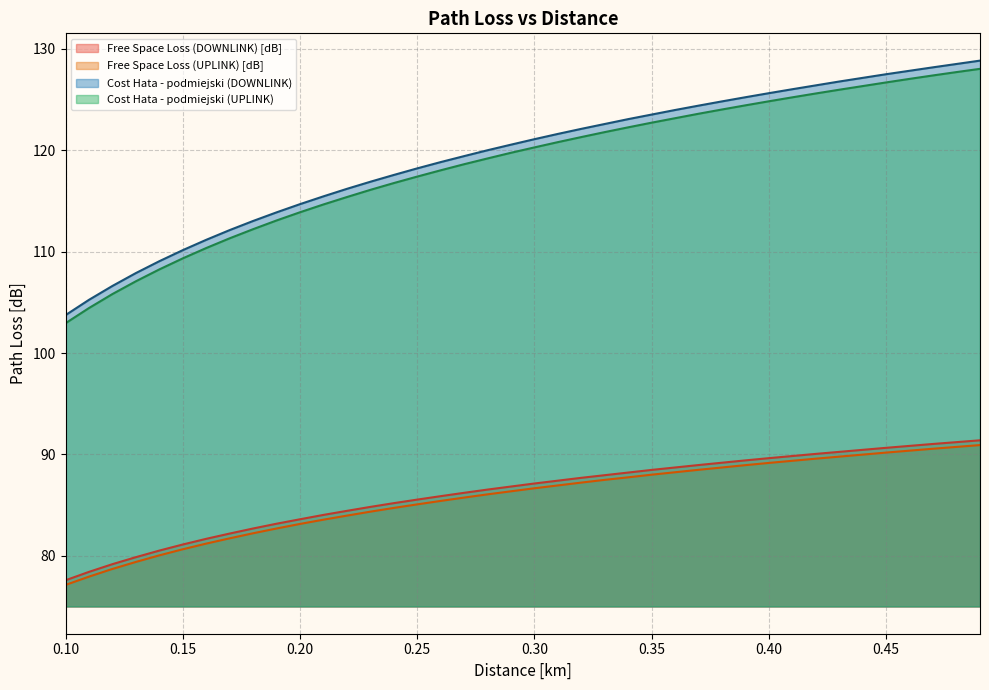

How many distinct data groups are displayed?

4